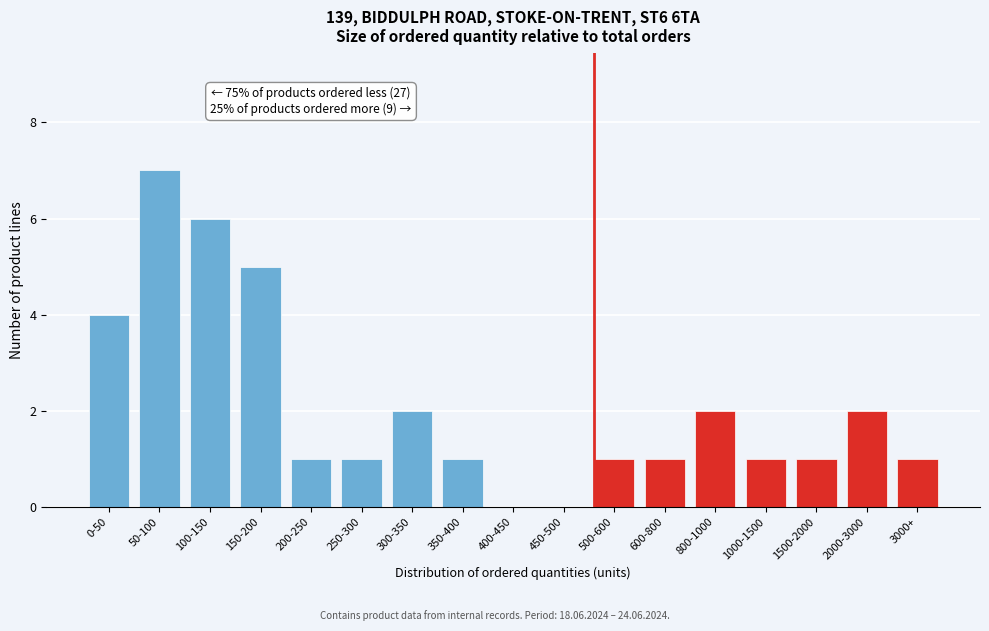

Reading left to right, list all the values displayed in this chart.

0-50=4	50-100=7	100-150=6	150-200=5	200-250=1	250-300=1	300-350=2	350-400=1	400-450=0	450-500=0	500-600=1	600-800=1	800-1000=2	1000-1500=1	1500-2000=1	2000-3000=2	3000+=1